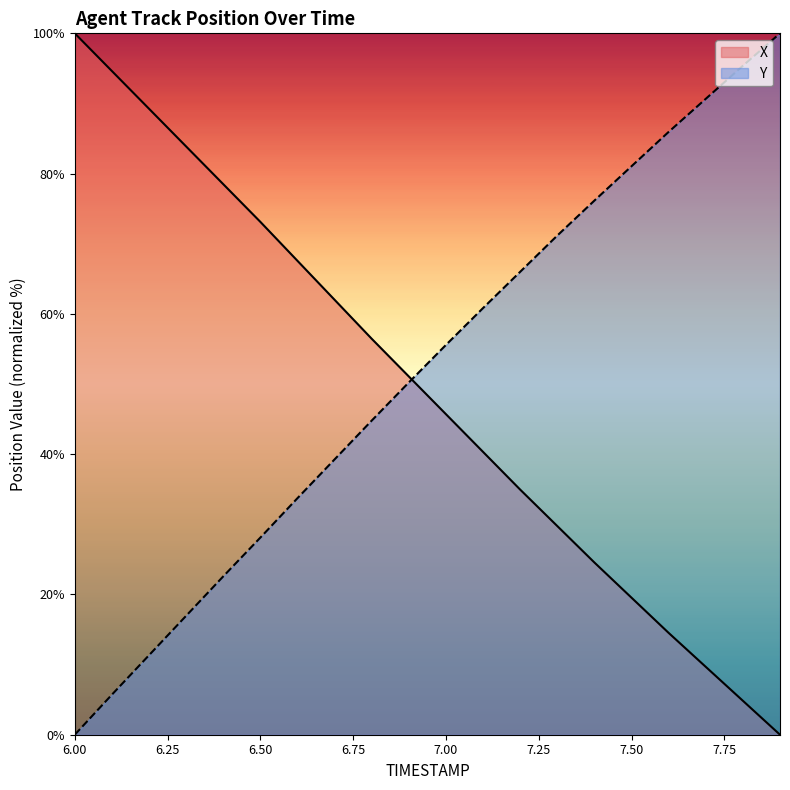

True or false: X has more than 0 points higher than both neighbors.

False